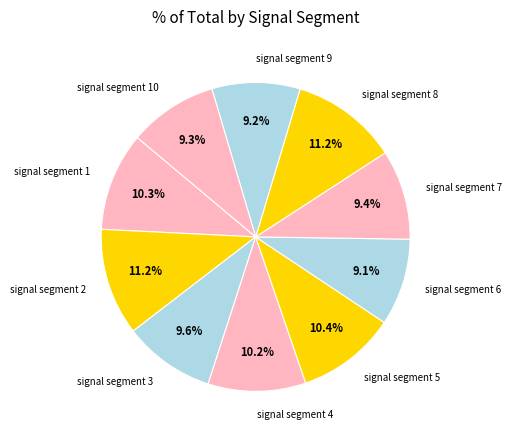

Does signal segment 5 account for over 50% of the chart?

No